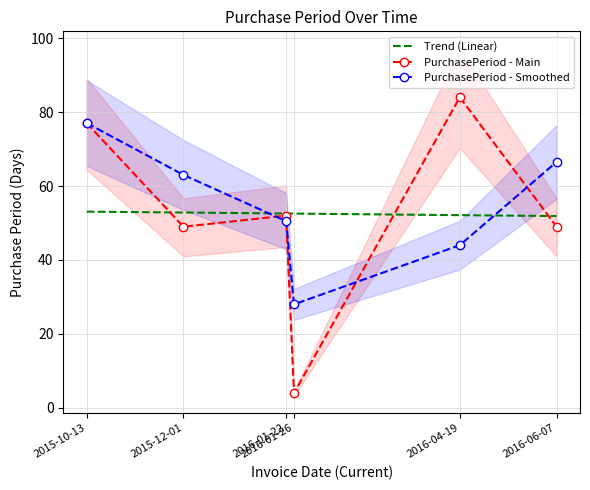

What is the difference between the maximum and second lowest values?

35